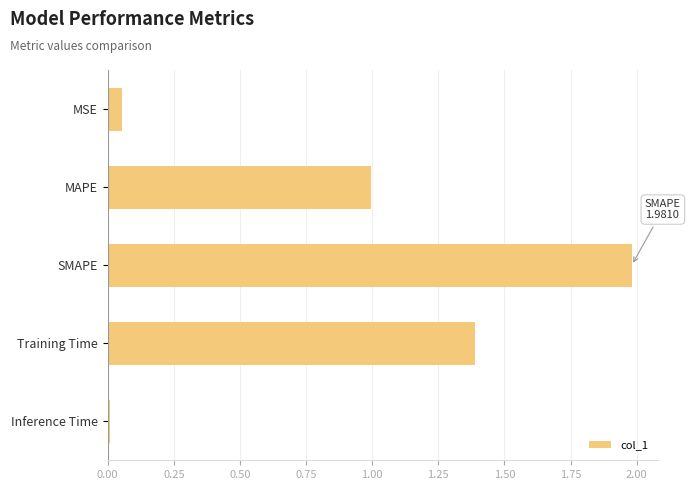

Rank the categories by value from lowest to highest.

Inference Time, MSE, MAPE, Training Time, SMAPE